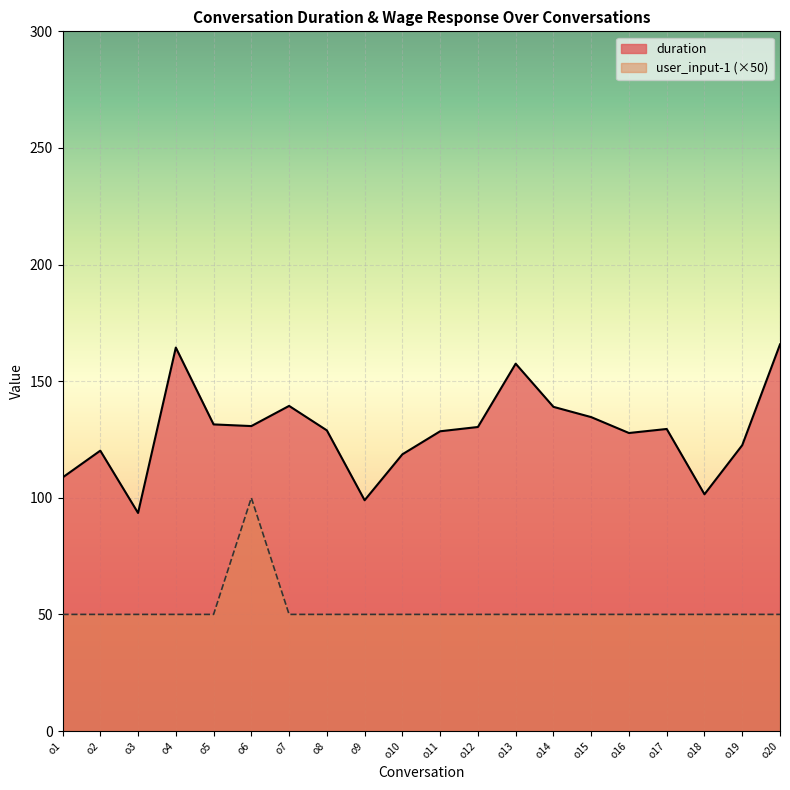

Is the value of duration at o3 greater than the value of user_input-1 at o1?

Yes